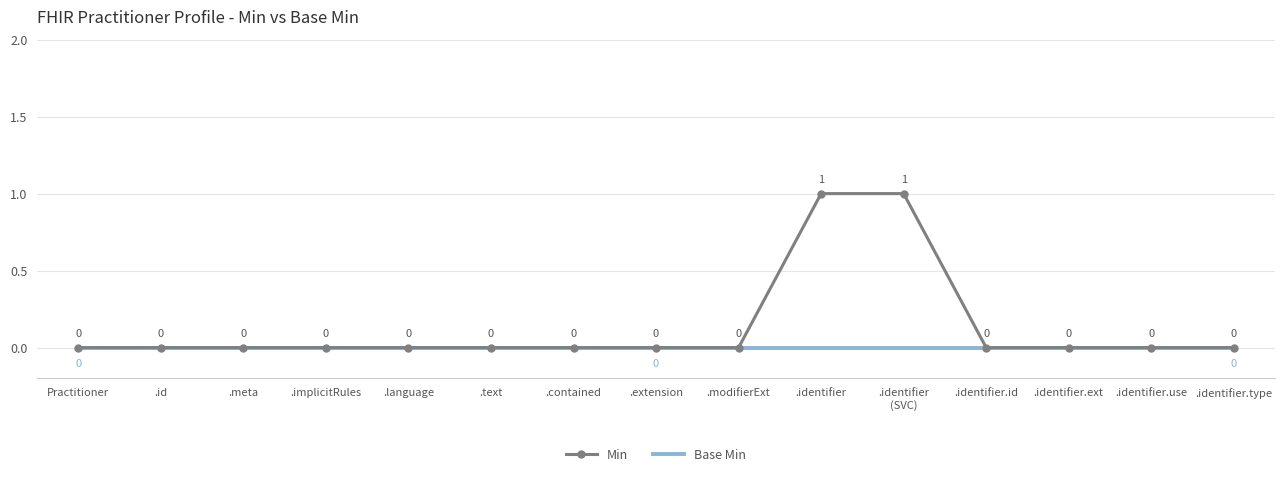

Rank the series by their average value, from lowest to highest.

Base Min, Min